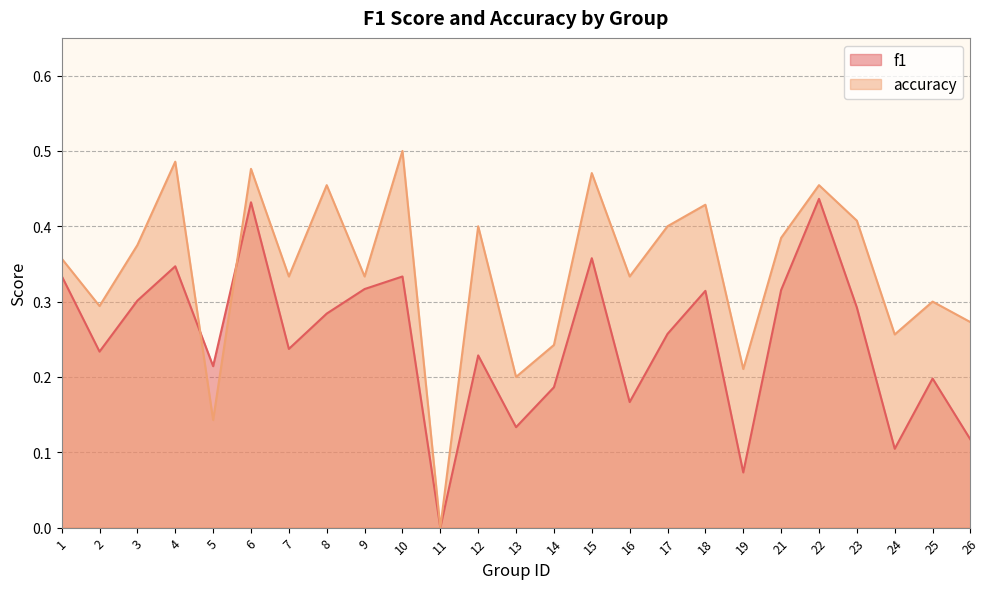

At which category does f1 reach its first local valley?

2